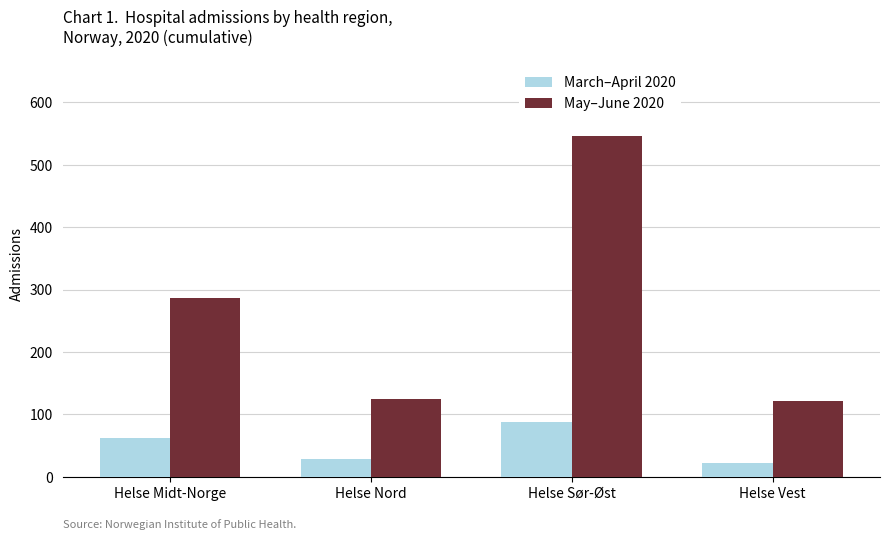

Reading left to right, what are all the values shown in this chart?

March–April 2020: 63	29	88	22
May–June 2020: 286	125	546	122